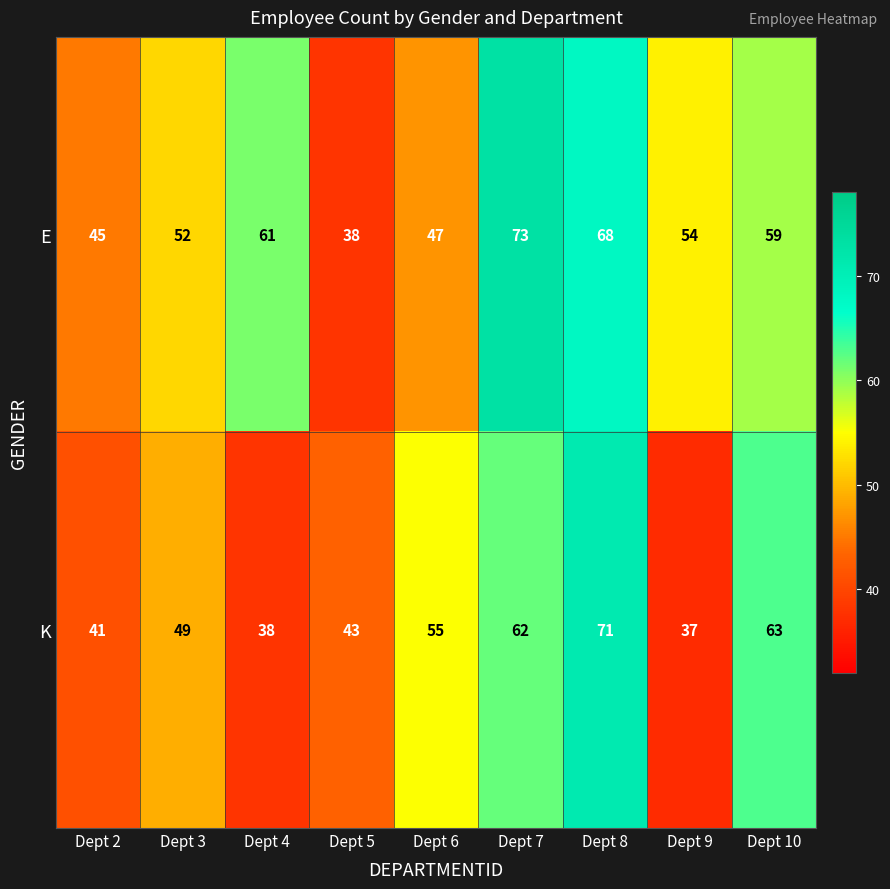

At which label does K reach its peak?

Dept 8